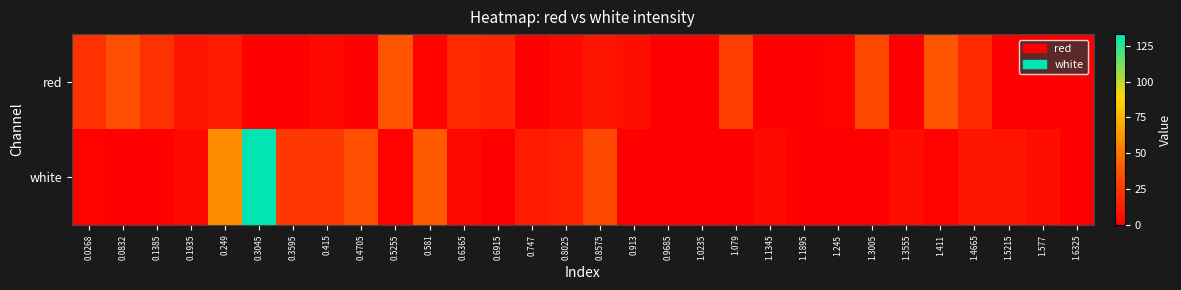

Which series has the largest total across all categories?

white